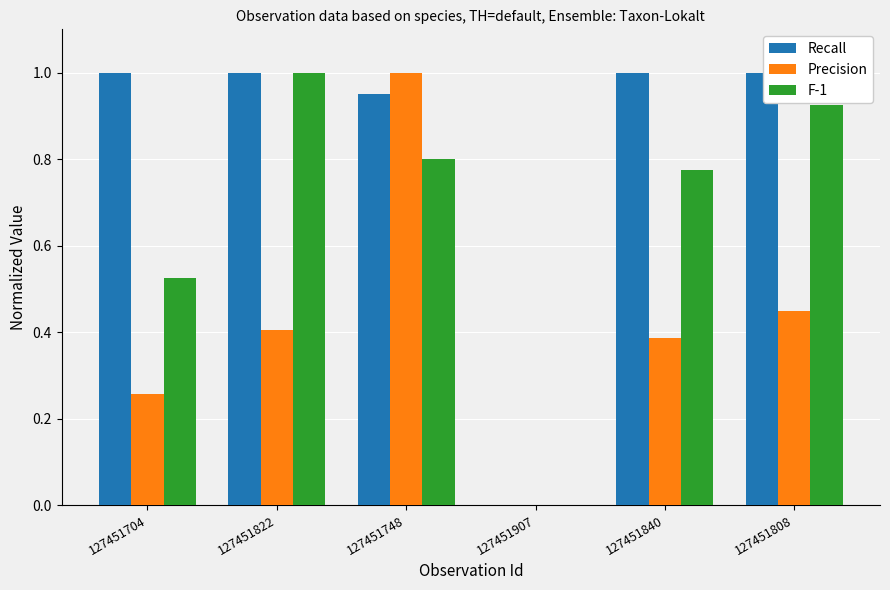

Is the value of F-1 at 127451704 greater than the value of Recall at 127451704?

No